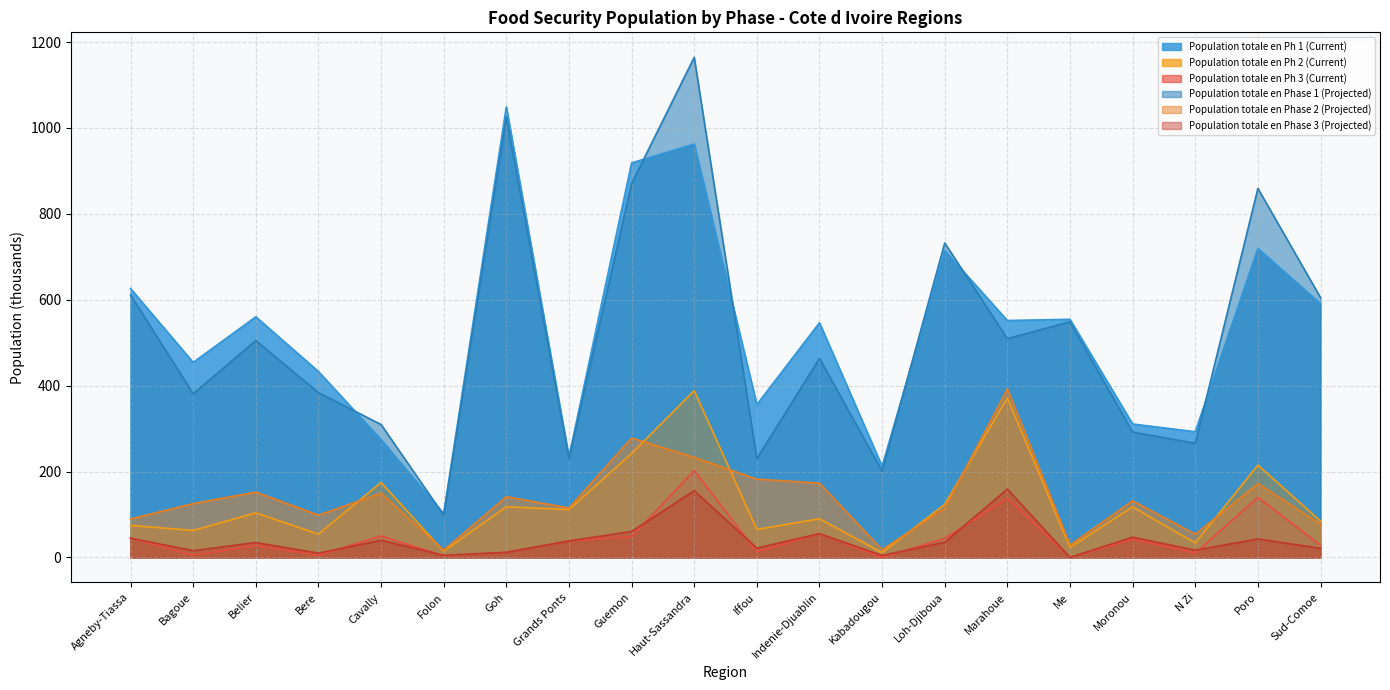

Reading left to right, extract all data points from this chart.

Population totale en Ph 1 (Current): 626.1	454.1	560.2	432.9	274.5	101.9	1049.2	234.1	918.6	962.6	355.9	546.4	212.1	714.5	551.7	554.4	310.6	292.6	719.6	590.9
Population totale en Ph 2 (Current): 74.5	62.6	103.7	54.1	174.7	14.4	117.9	111.3	241.7	388.2	65.1	89.9	11.2	123.5	371.3	23.1	117.7	33.6	214.8	84.4
Population totale en Ph 3 (Current): 44.7	5.2	27.7	4.9	49.9	3.6	11.8	38.4	48.3	201.8	13.0	55.3	0.0	44.1	137.9	0.0	42.4	10.1	139.6	28.1
Population totale en Phase 1 (Projected): 611.2	381.0	504.9	383.7	309.4	98.3	1025.6	230.2	870.3	1164.5	230.0	463.4	201.0	732.1	509.2	548.7	291.8	265.7	859.2	604.9
Population totale en Phase 2 (Projected): 89.4	125.3	152.2	98.4	149.7	16.8	141.5	115.1	278.0	232.9	182.3	172.9	17.9	114.7	392.5	28.9	131.8	53.8	171.8	77.4
Population totale en Phase 3 (Projected): 44.7	15.7	34.6	9.8	39.9	4.8	11.8	38.4	60.4	155.3	21.7	55.3	4.5	35.3	159.1	0.0	47.1	16.8	43.0	21.1